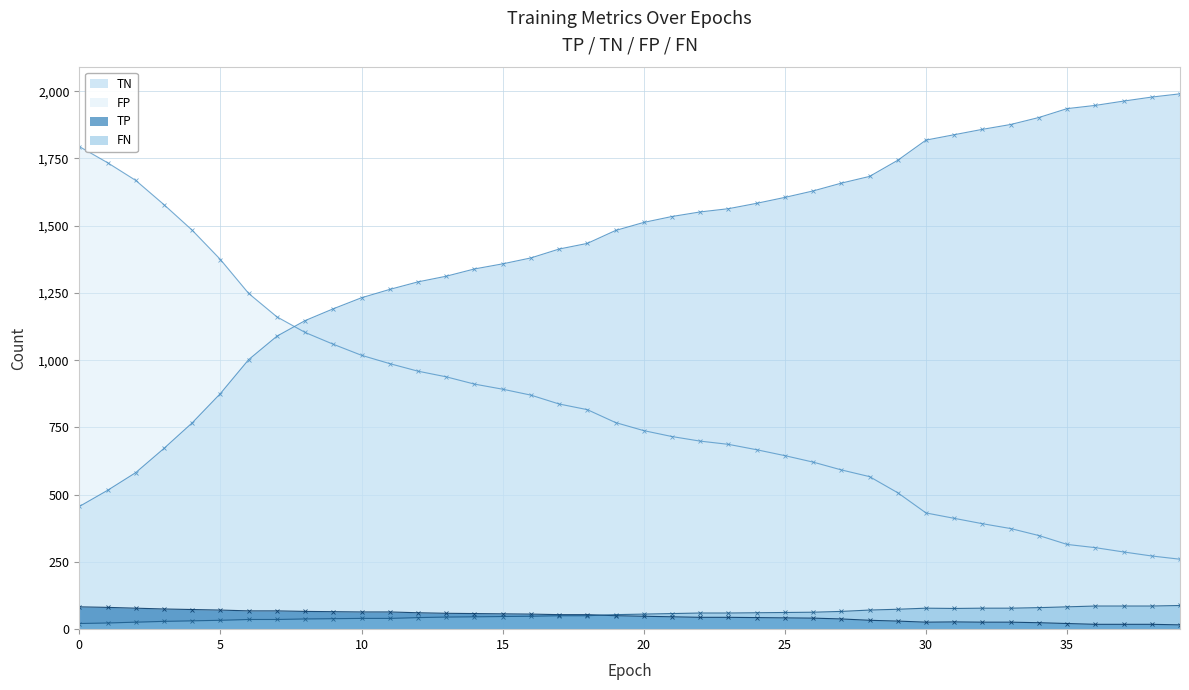

Which series has the largest total across all categories?

TN